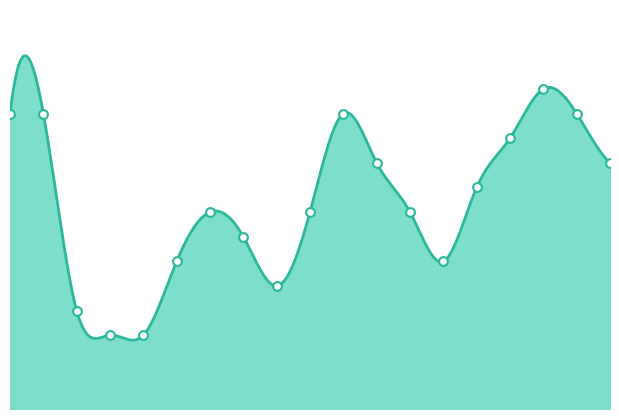

What is the change in value from 0 to 2?

-8